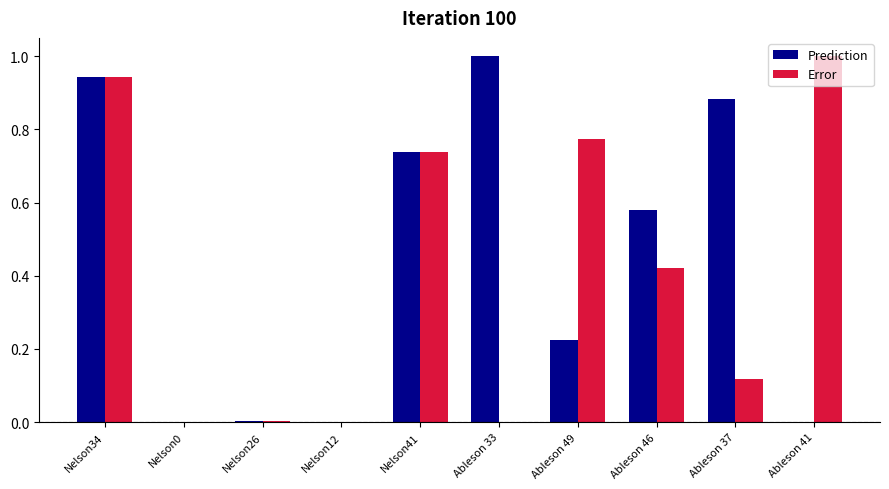

What are all the series names shown in the legend?

Prediction, Error